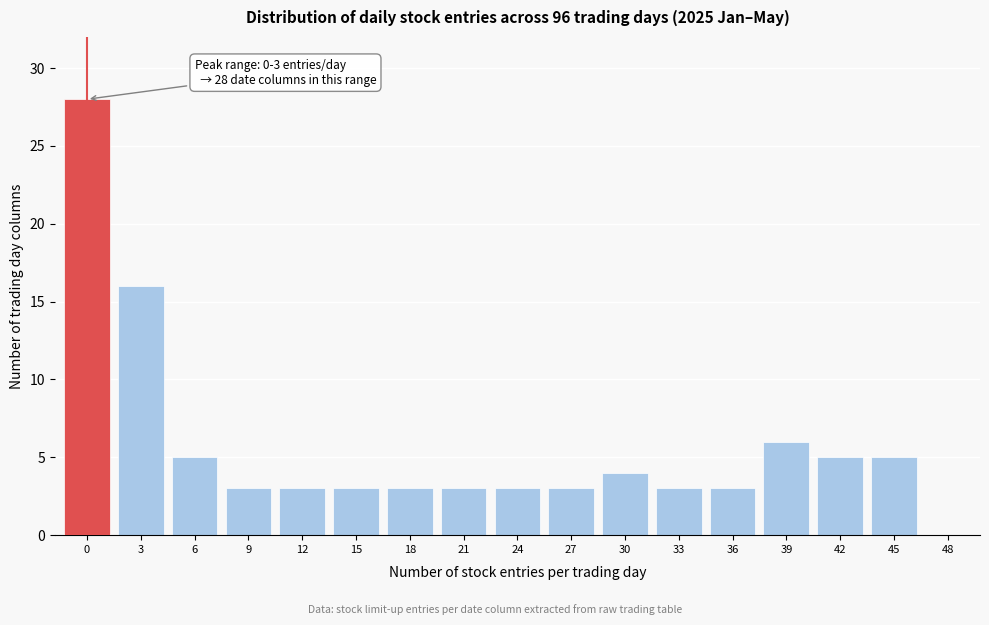

Reading left to right, list all the values displayed in this chart.

0=28	3=16	6=5	9=3	12=3	15=3	18=3	21=3	24=3	27=3	30=4	33=3	36=3	39=6	42=5	45=5	48=0